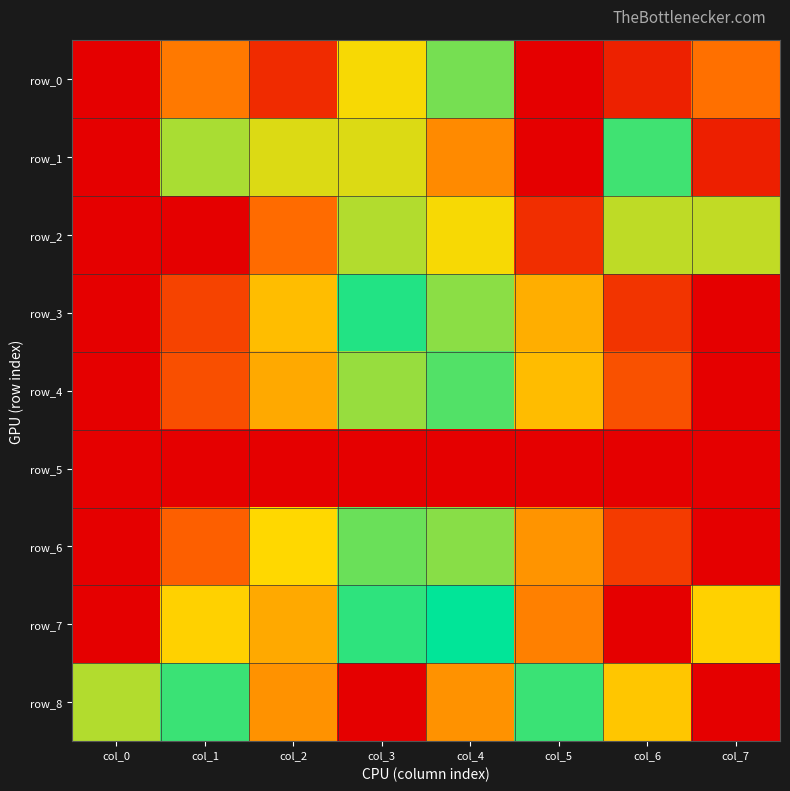

The row_5 series shows 0.0 at col_4. True or false?

False